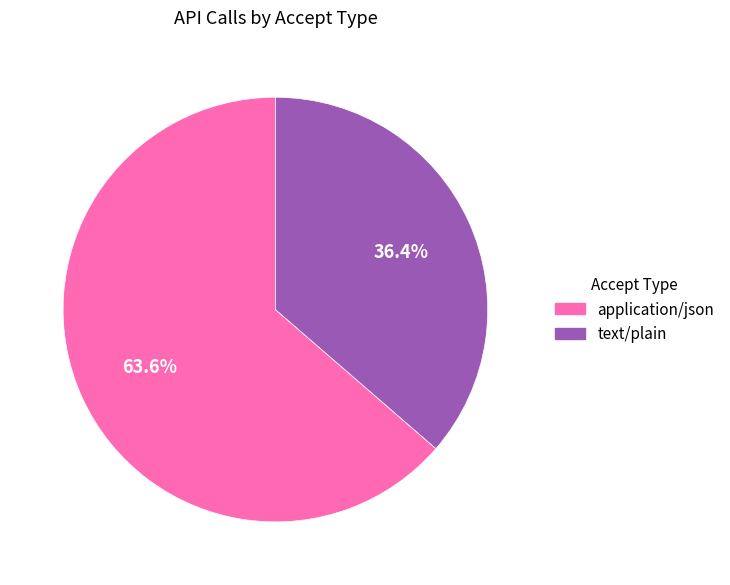

What percentage is the text/plain slice, to the nearest percent?

36%